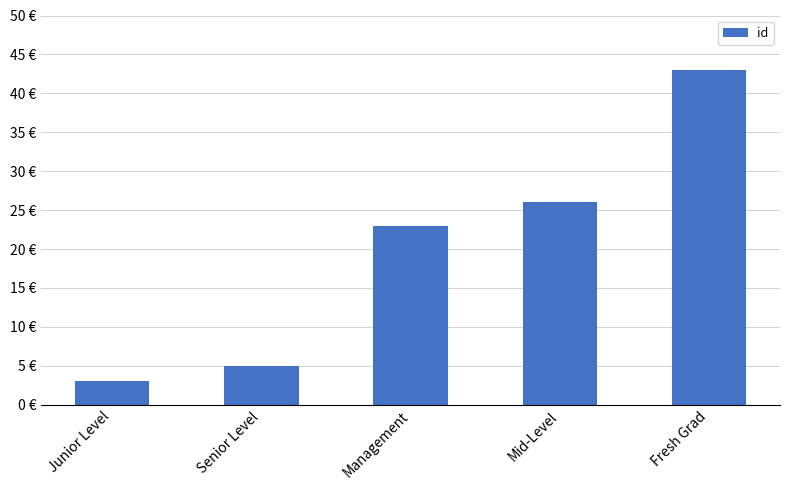

The chart shows a value of 14 at Management. True or false?

False